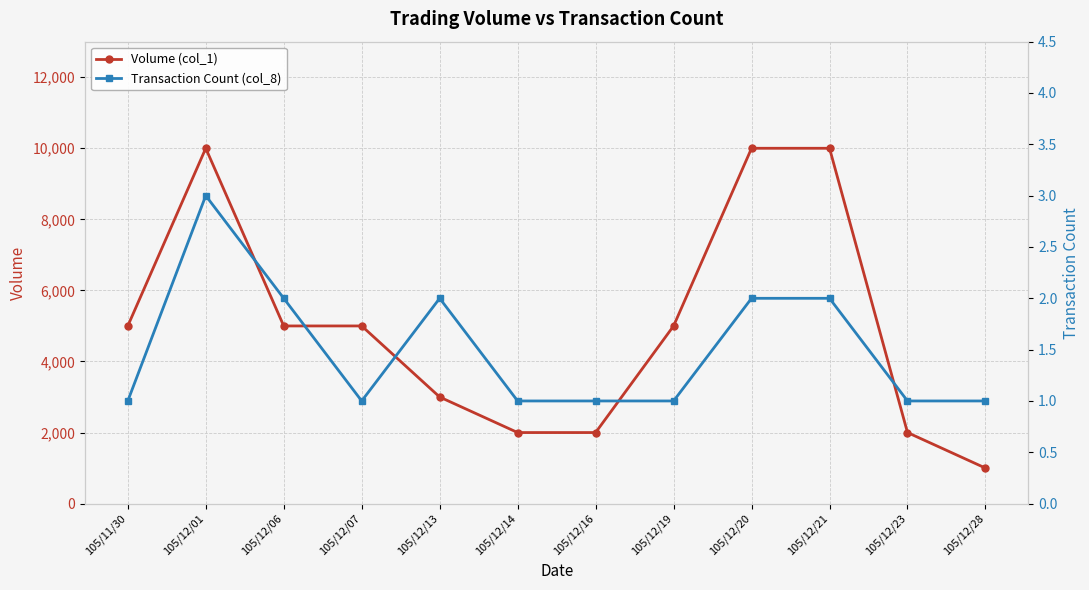

Count the Transaction Count (col_8) values in the range 1 to 2.

11